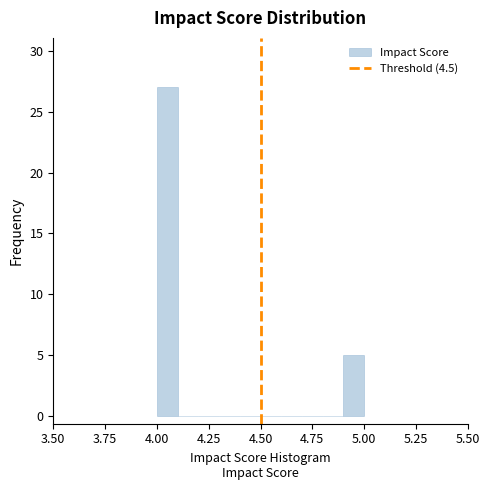

Around what value on the x-axis is the tallest bar? Give the approximate position of its centre, as read against the axis.

4.05